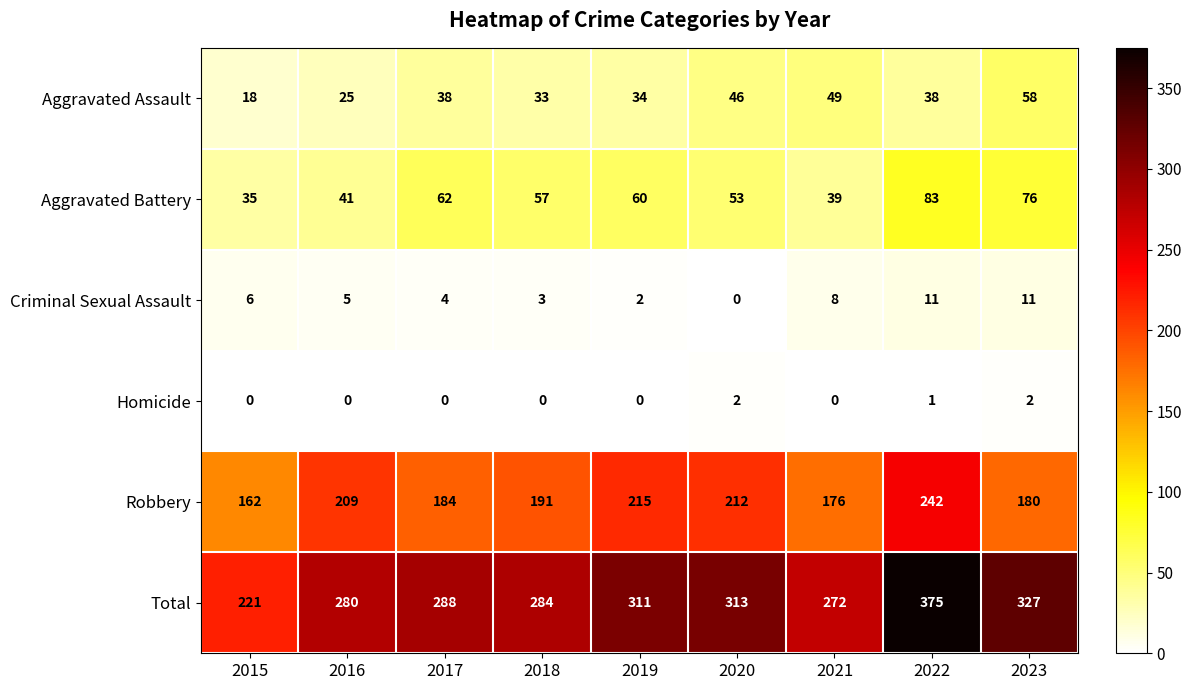

Which series has the largest total across all categories?

Total